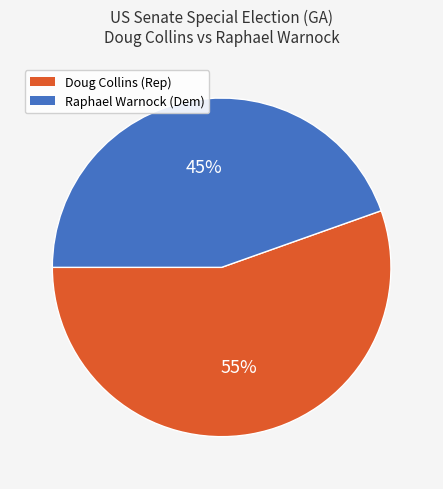

To the nearest percent, what is the average slice percentage?

50%